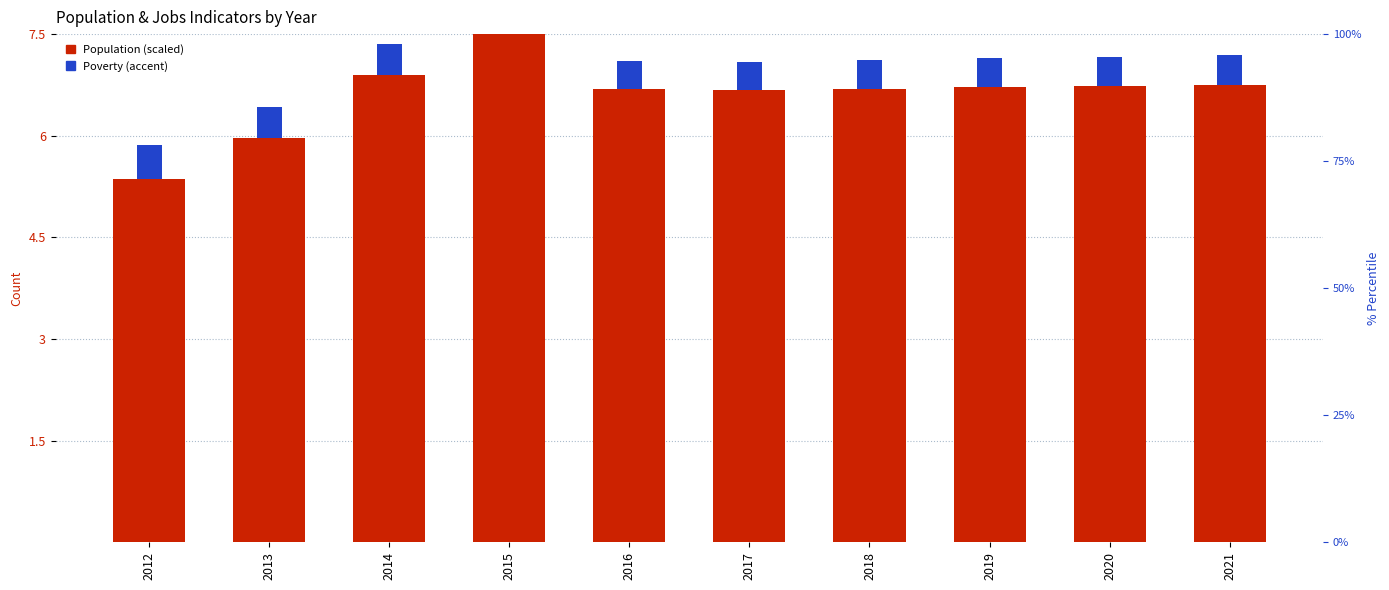

The value at 2017 is 11.8. True or false?

False